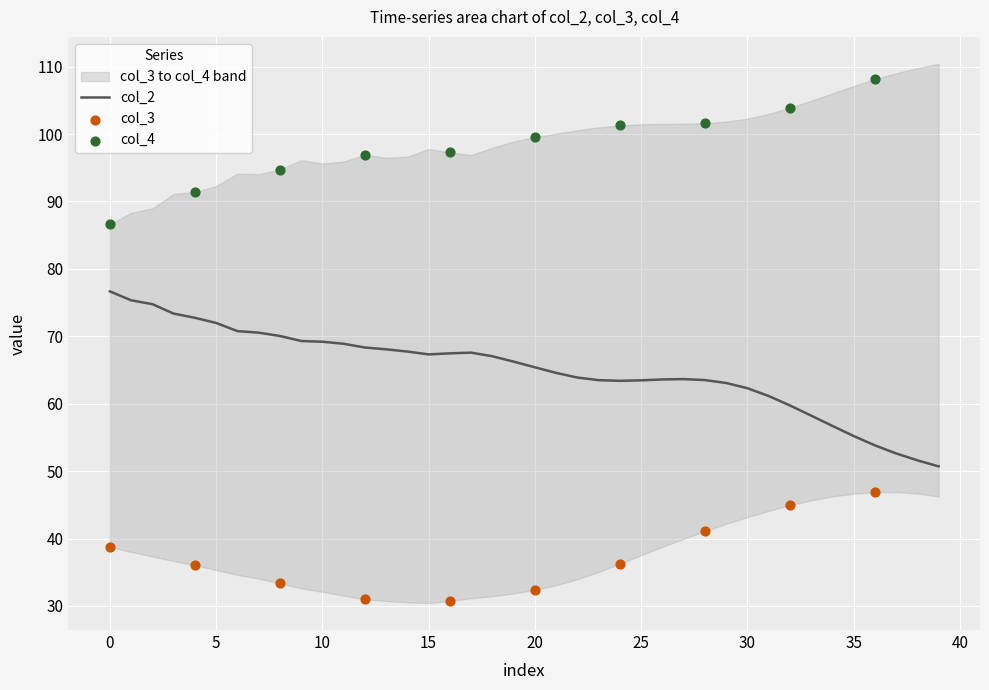

Which series has the largest Y range (max minus min)?

col_2